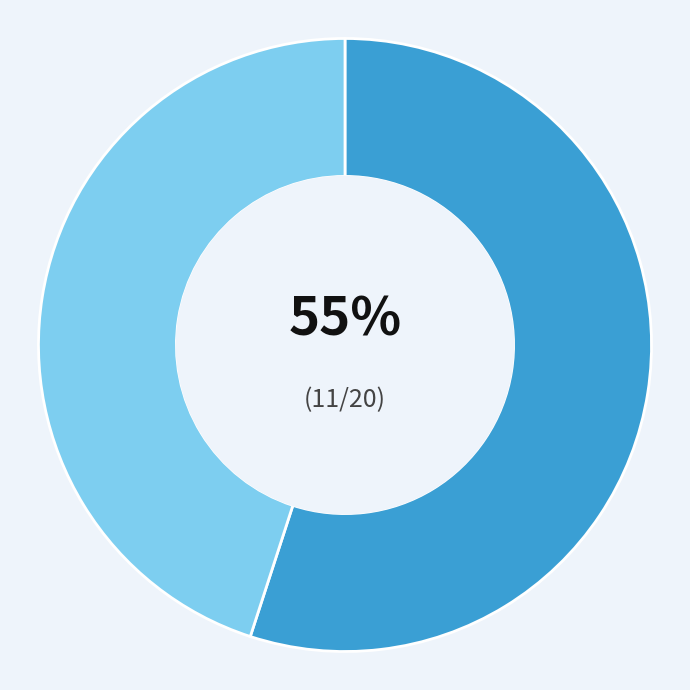

To the nearest percent, what is the average slice percentage?

50%